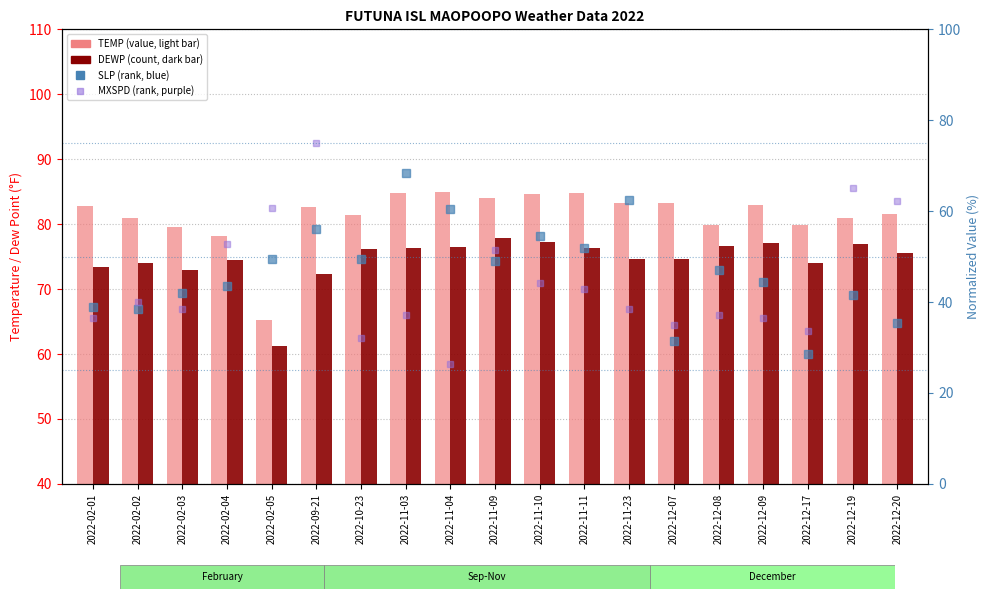

Rank the series by their maximum value, from highest to lowest.

TEMP, DEWP, MXSPD (normalized), SLP (normalized)